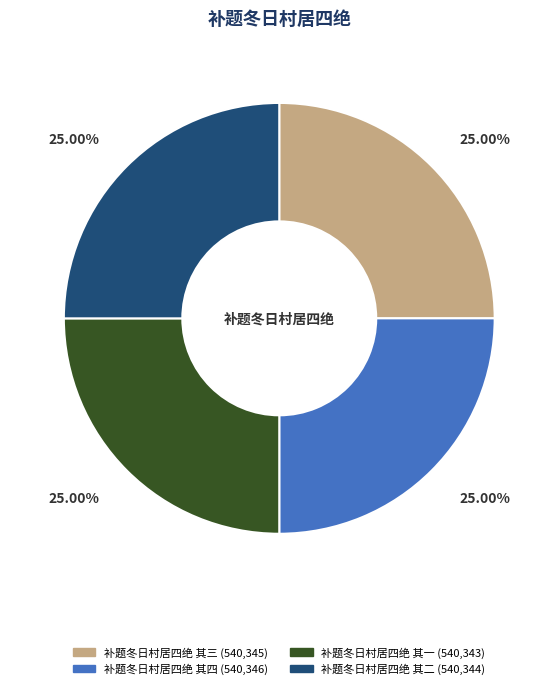

What is the total percentage of 补题冬日村居四绝 其三 and 补题冬日村居四绝 其四?

50.0%